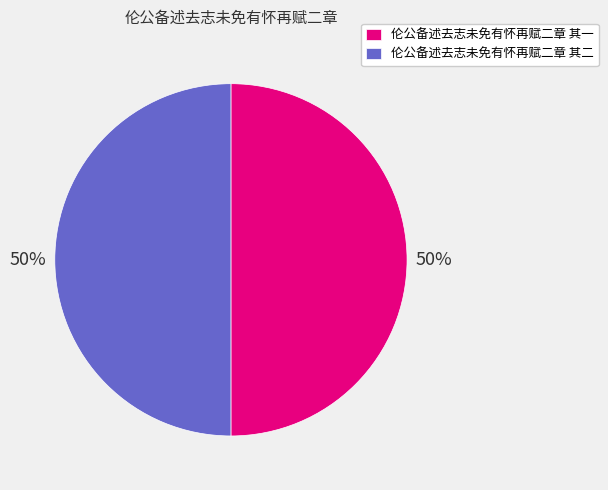

The 伦公备述去志未免有怀再赋二章 其二 slice represents 50% of the pie. True or false?

True